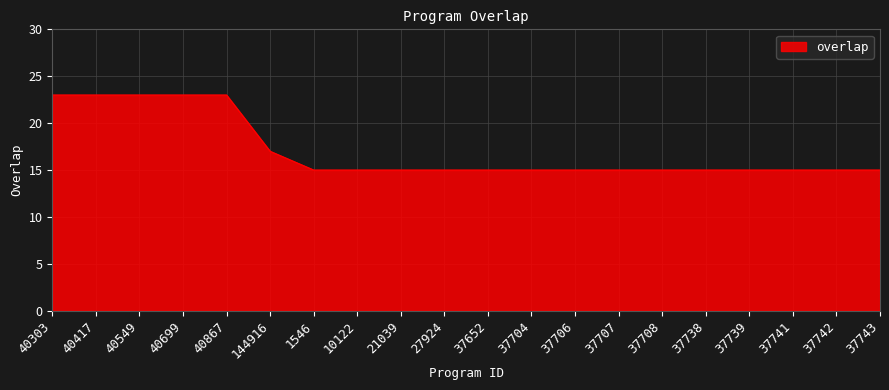

How many lines are shown in the chart?

1